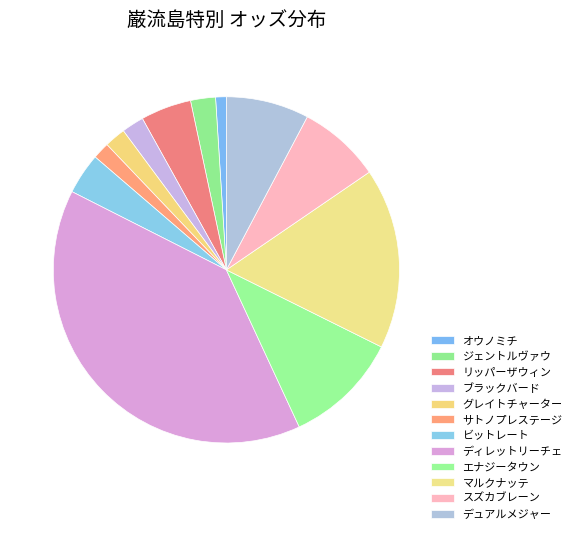

Which category has the smallest portion of the pie?

オウノミチ